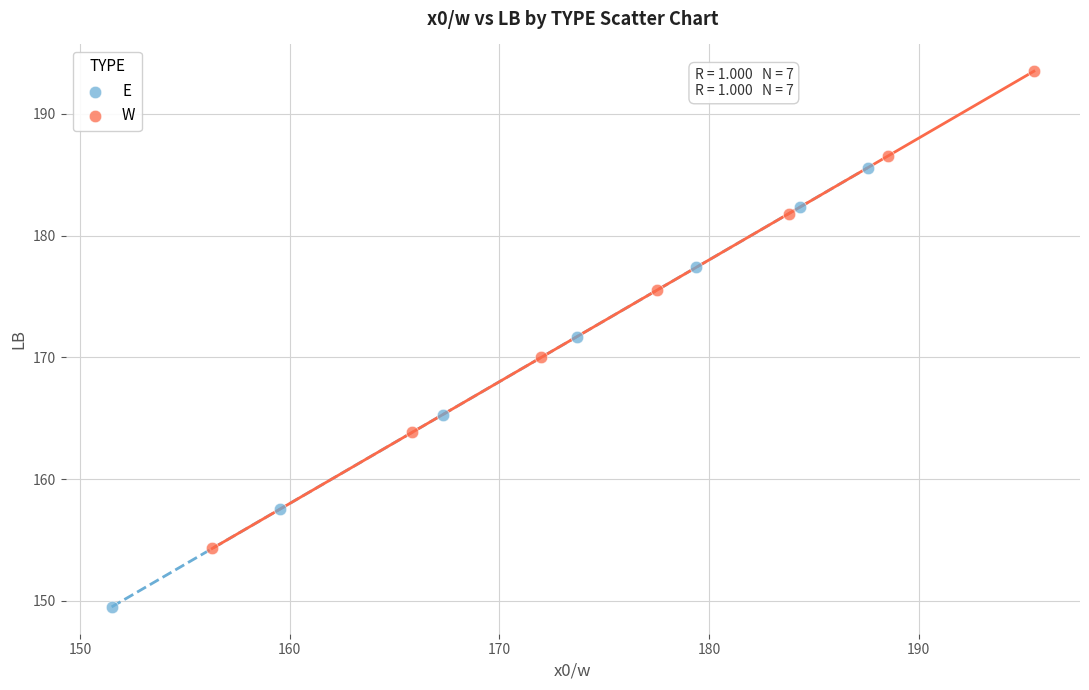

What are all the series names shown in the legend?

E, W